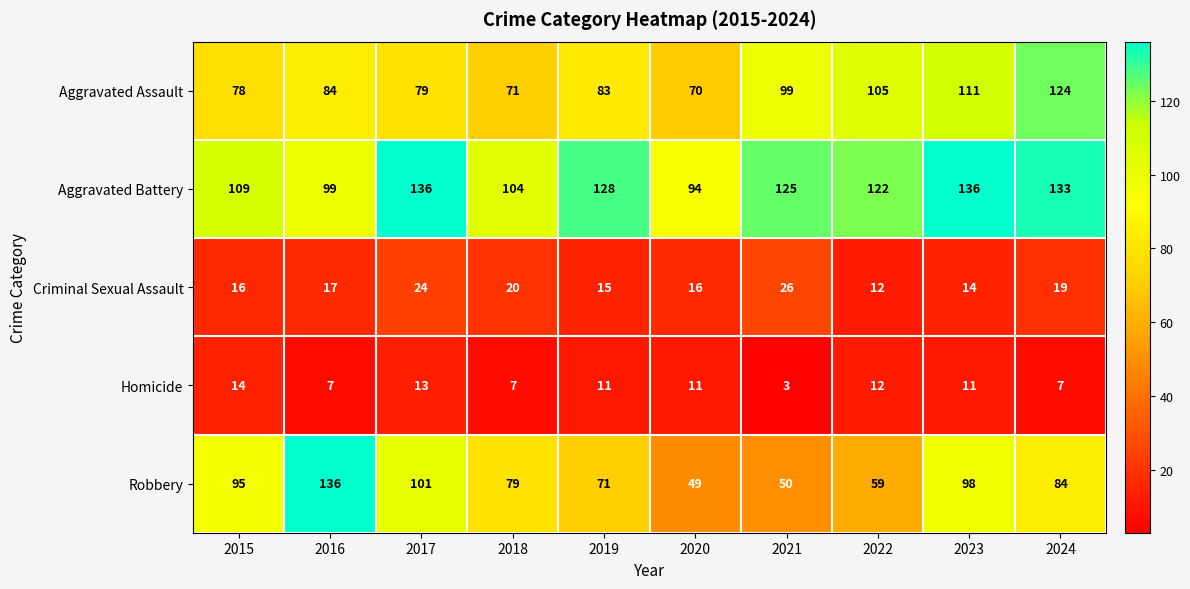

How many categories are shown in the chart?

10